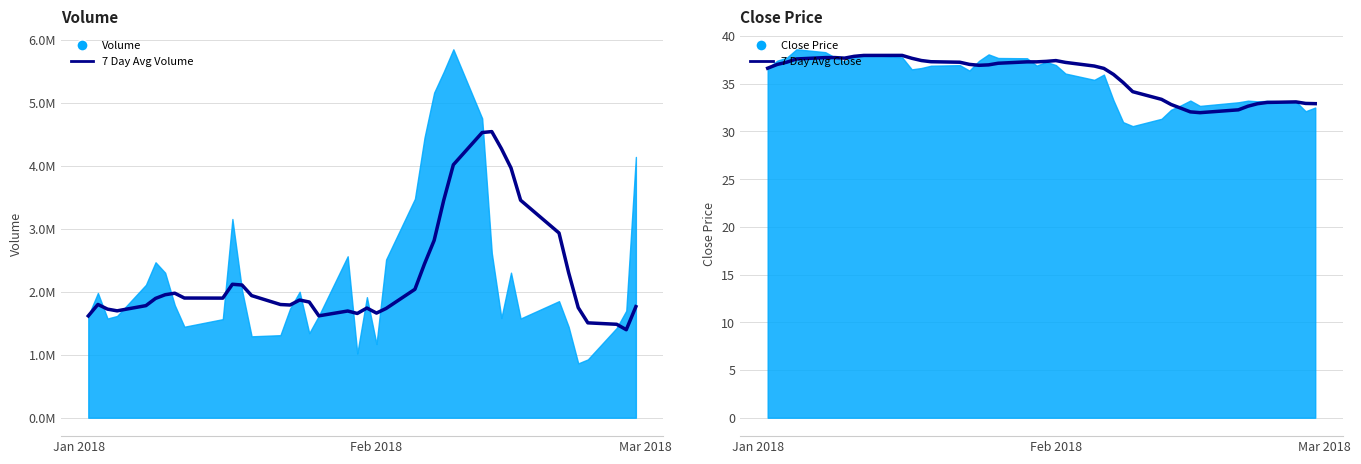

What is the value of the 7 Day Avg Volume point at the 20th from the left?

1656214.3